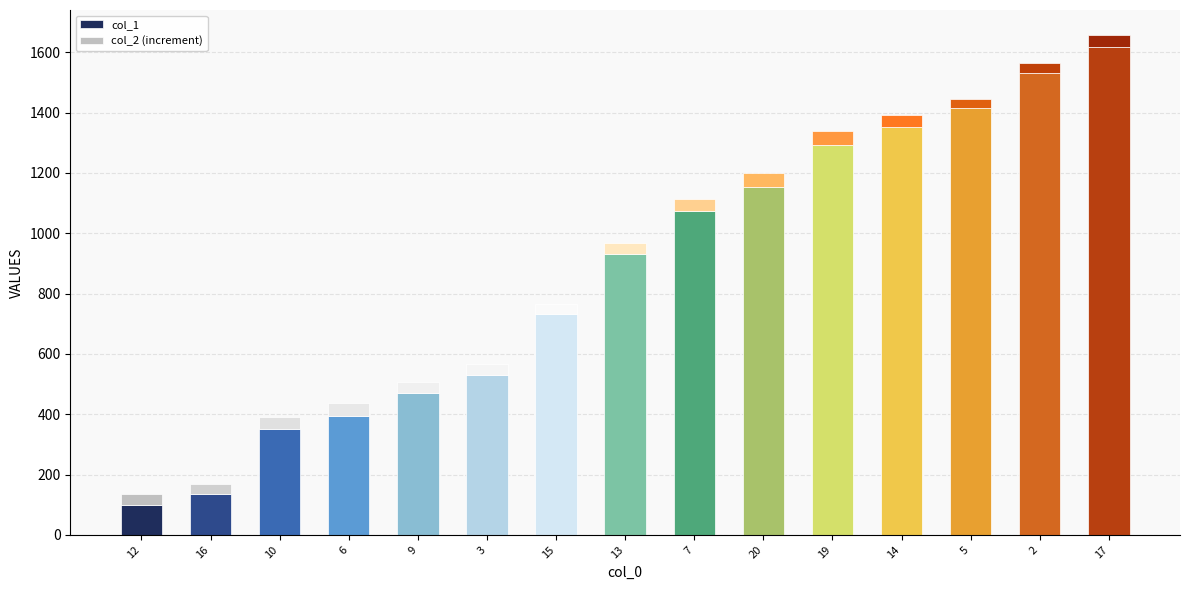

What is the total value across all series at 3?

567